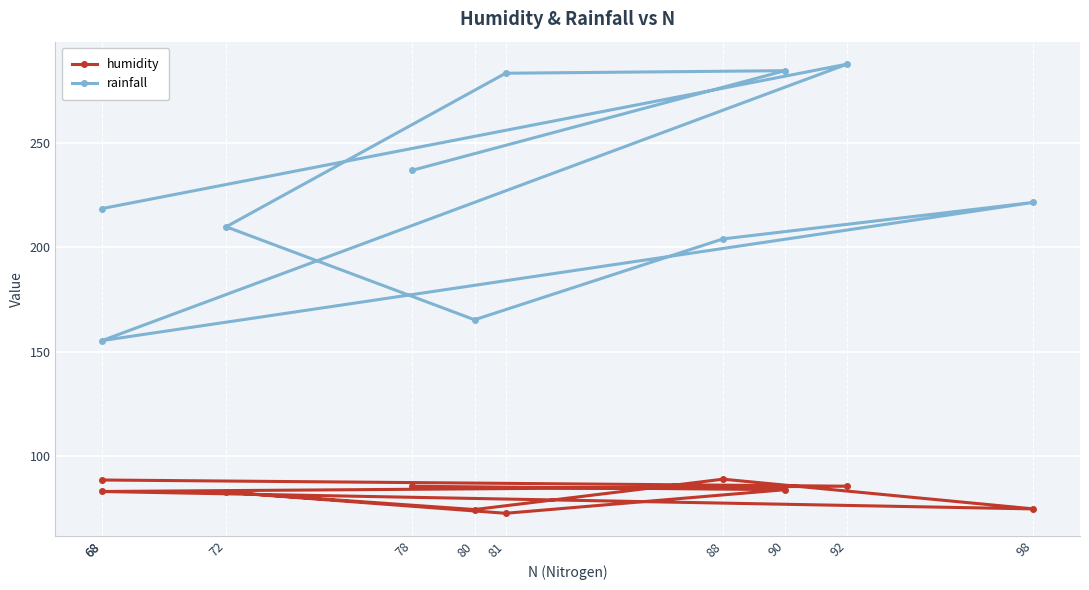

How many values in the humidity series are below 83?

5